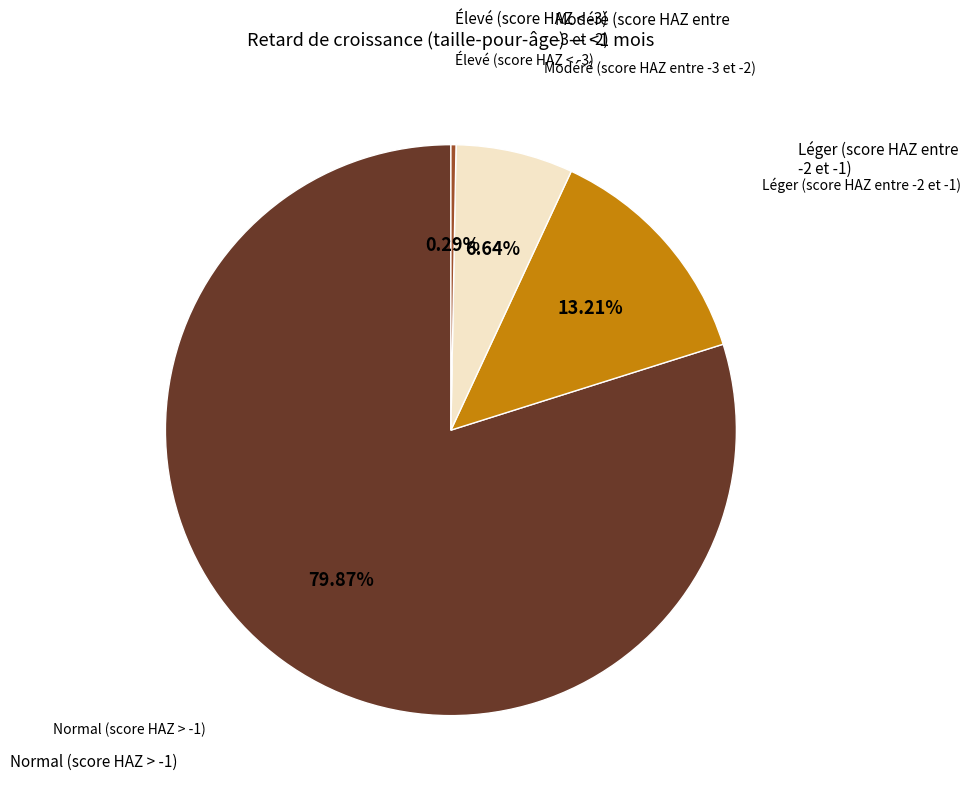

Which slice is the smallest?

Élevé (score HAZ < -3)